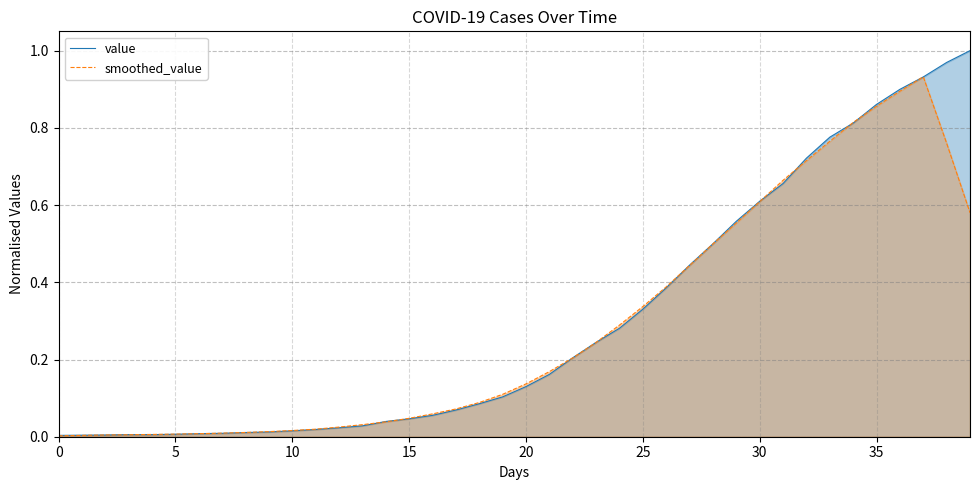

The value series shows 0.0 at 15. True or false?

True